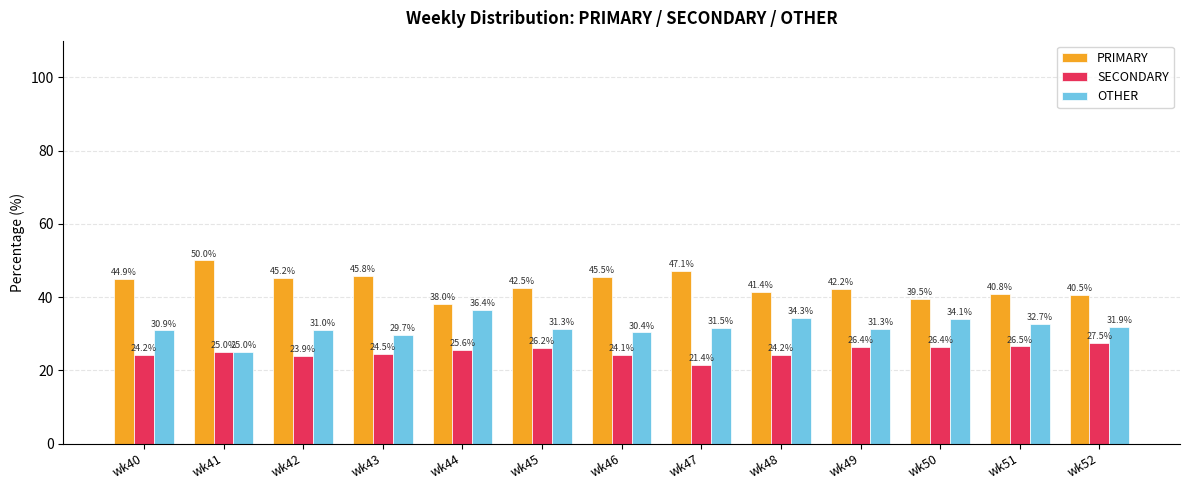

At which label is PRIMARY closest to 44?

wk40